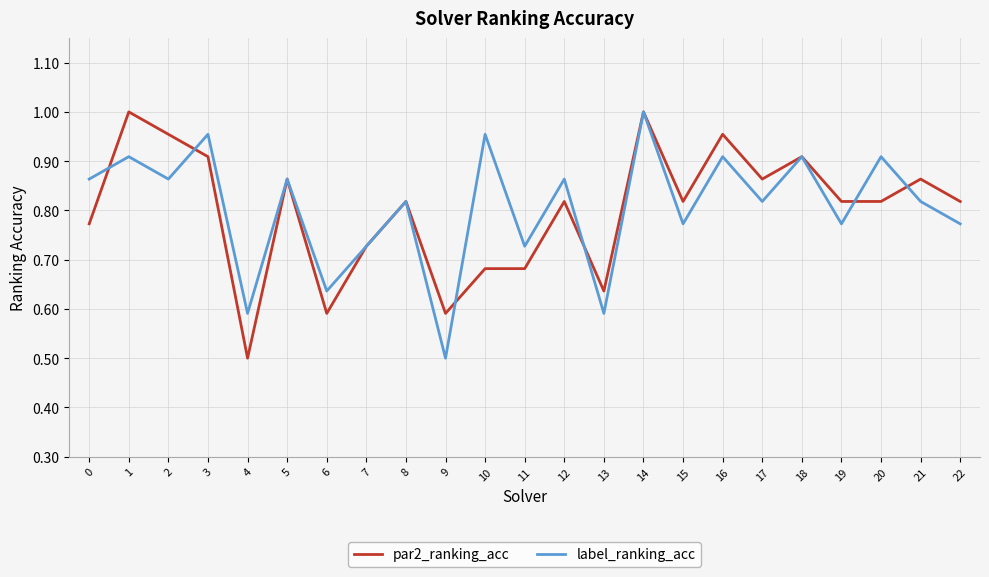

Rank the series at 17 from lowest to highest value.

label_ranking_acc, par2_ranking_acc